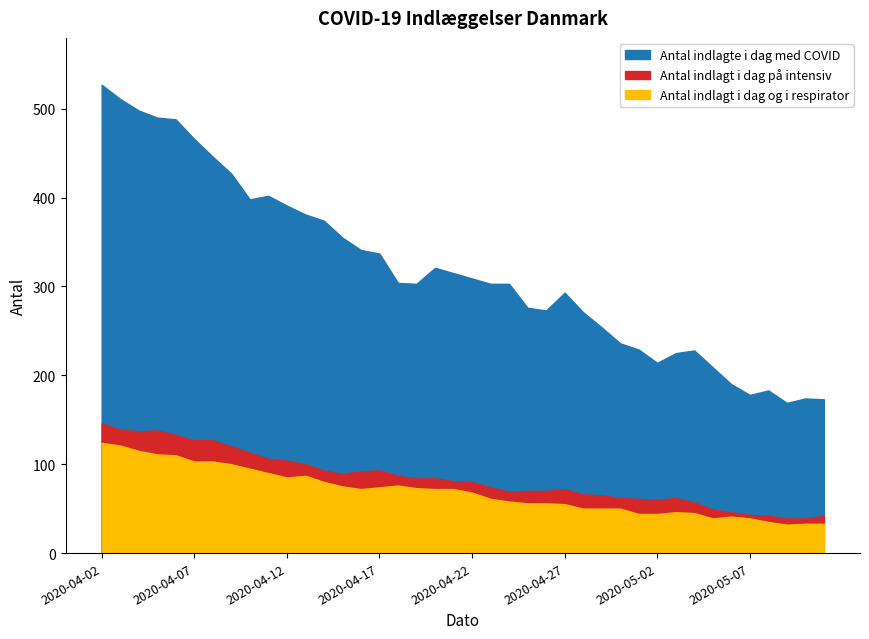

What are all the series names shown in the legend?

Antal indlagte i dag med COVID, Antal indlagt i dag og i respirator, Antal indlagt i dag på intensiv